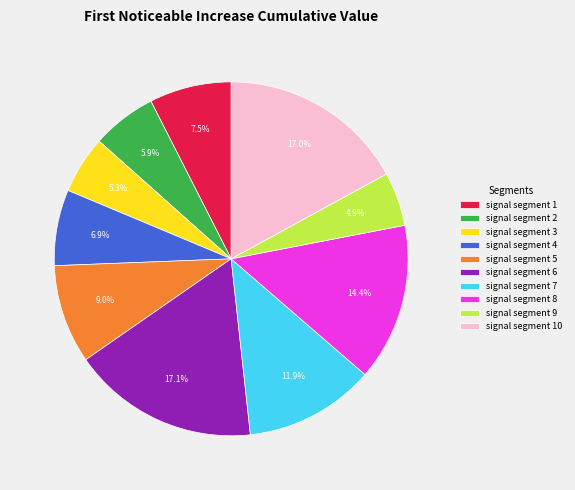

How many slices are in this pie chart?

10